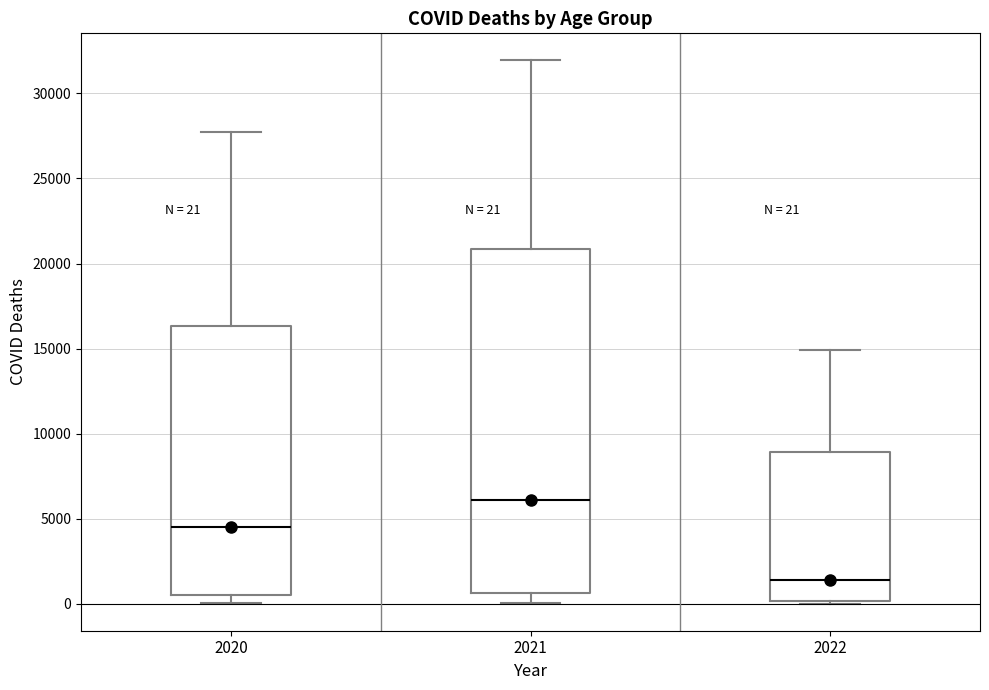

Which box is the tallest, from its lower edge to its upper edge?

2021